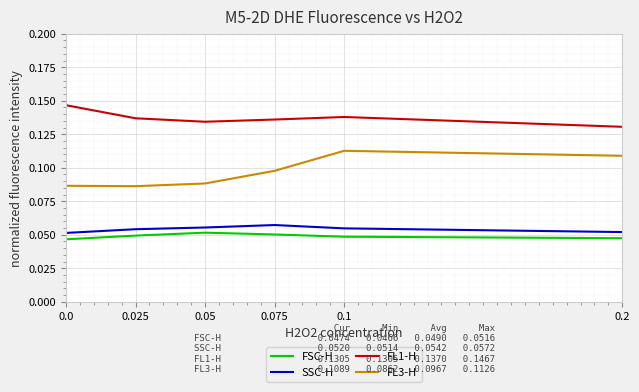

True or false: FSC-H and SSC-H cross at least once.

False